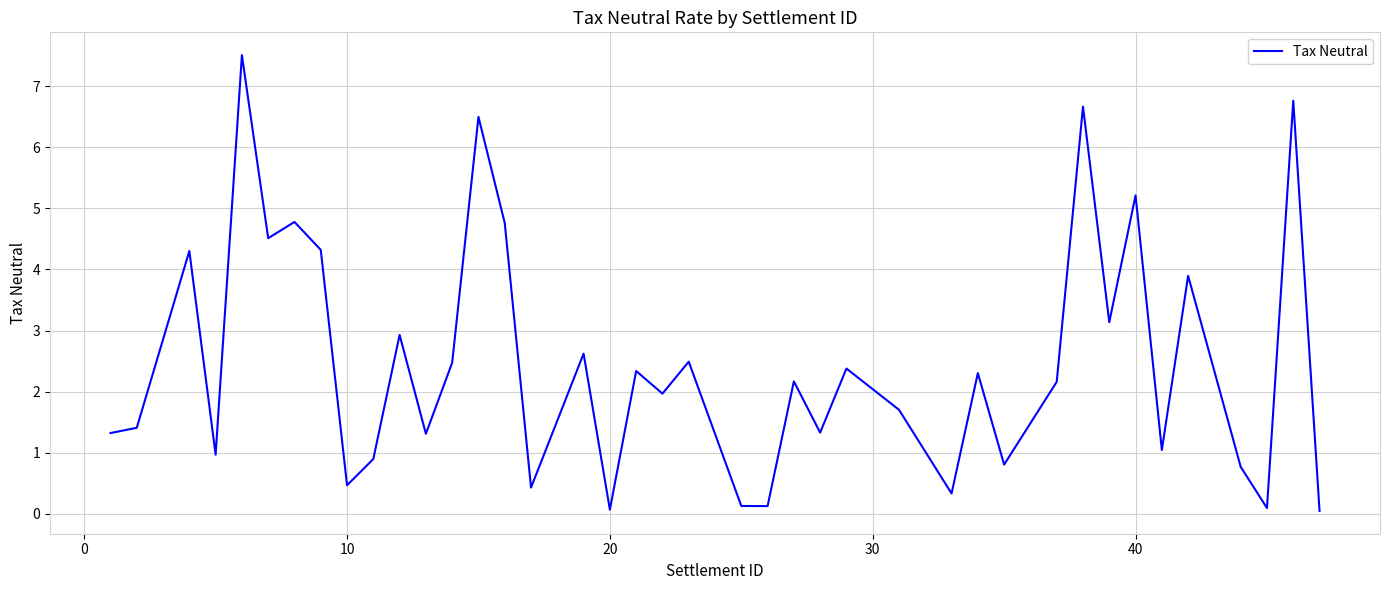

What is the difference between the maximum and minimum values?

7.5